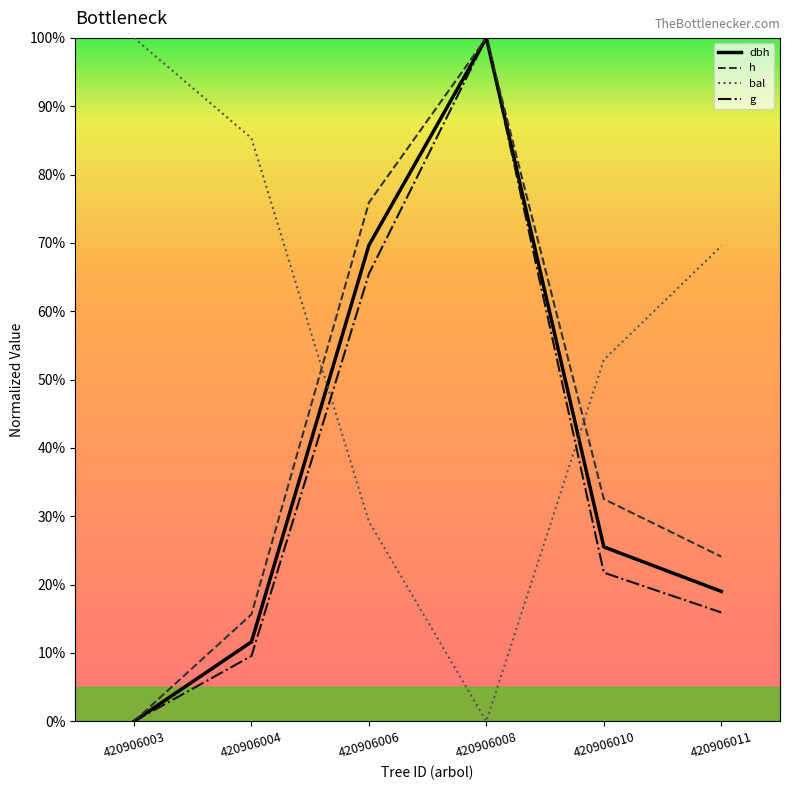

How many interior local peaks does the h series have?

1